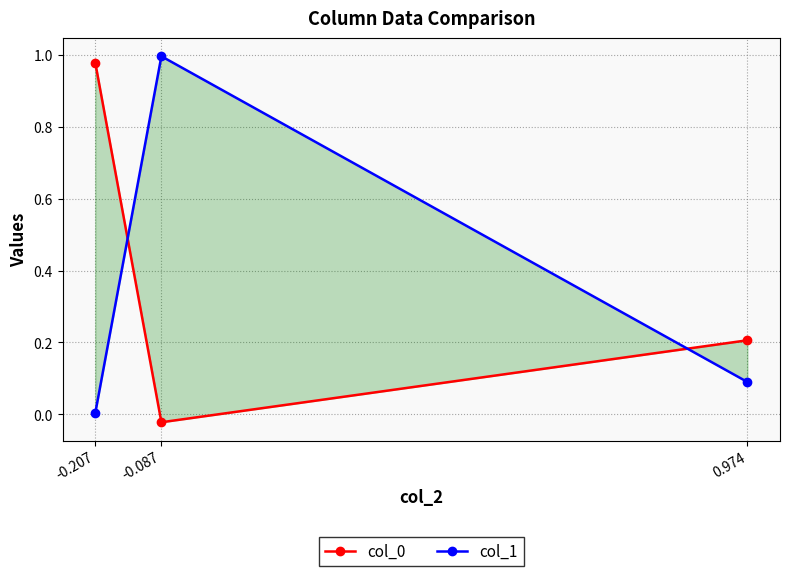

At which label is col_0 closest to 0?

-0.087